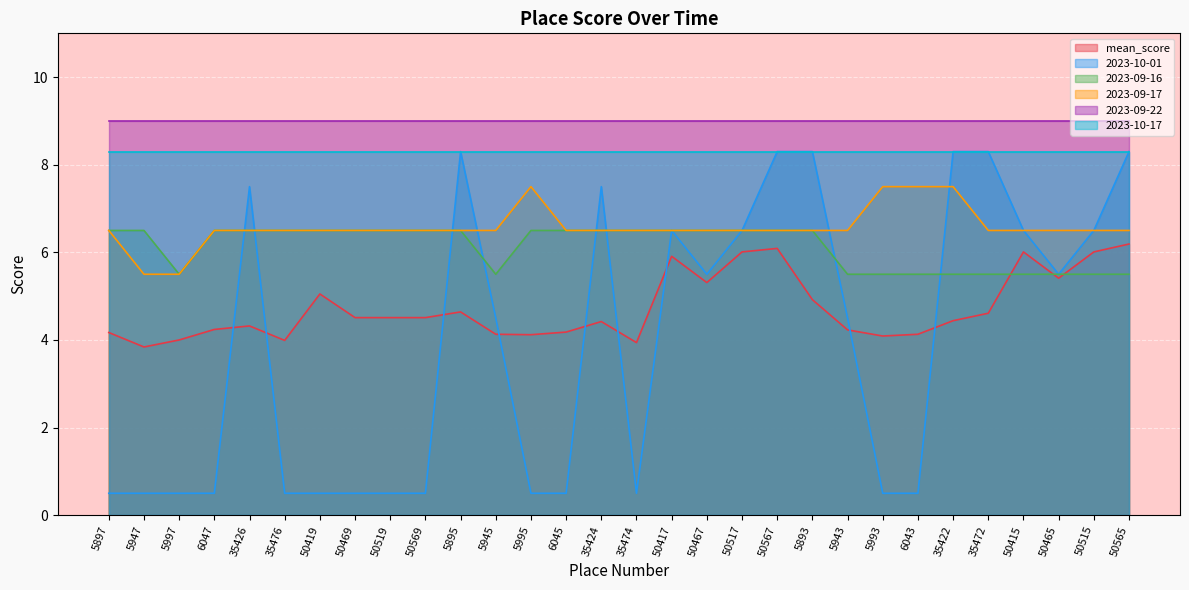

What is the minimum value shown in the chart?

0.5